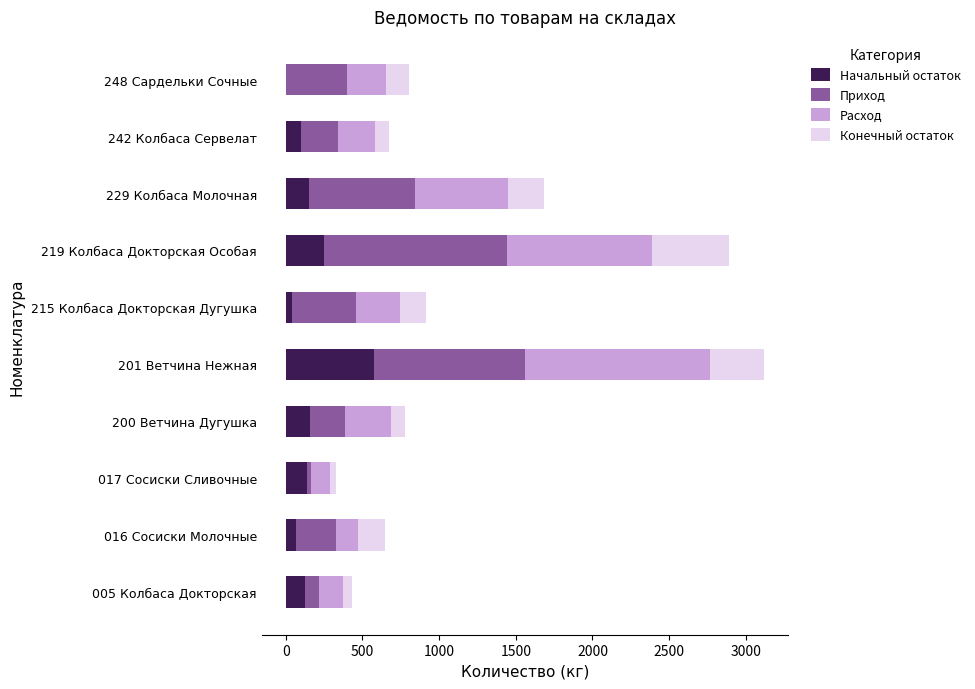

How many data points in Начальный остаток are less than 138?

5